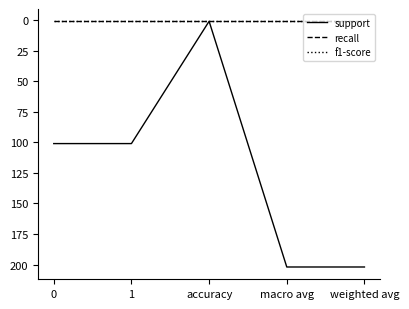

True or false: f1-score and recall intersect in this chart.

False